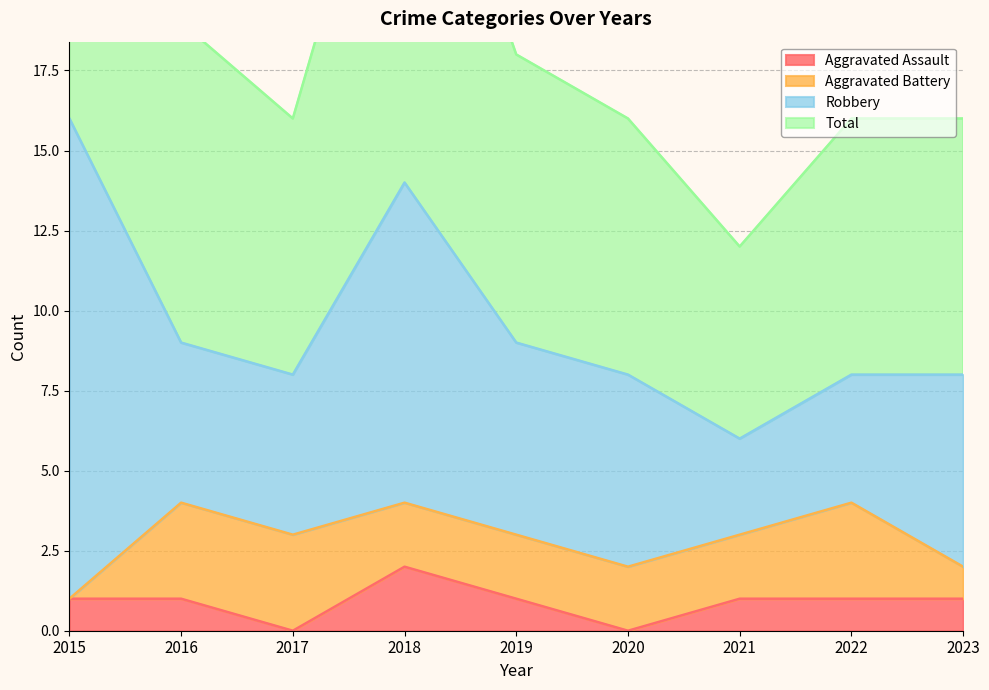

Which series has the widest spread of values?

Total